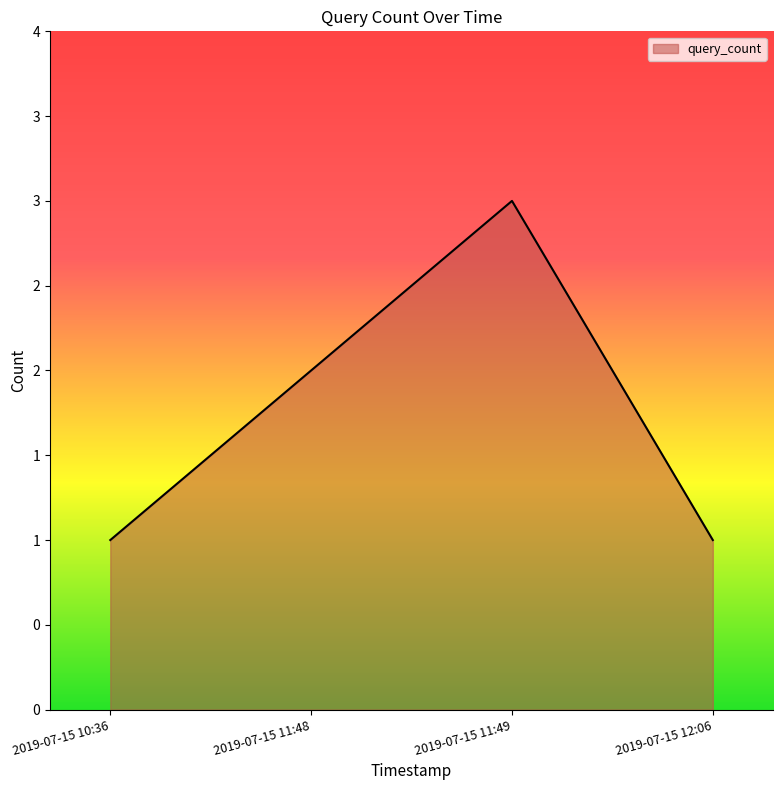

Is this an area chart (filled region under the line)?

Yes